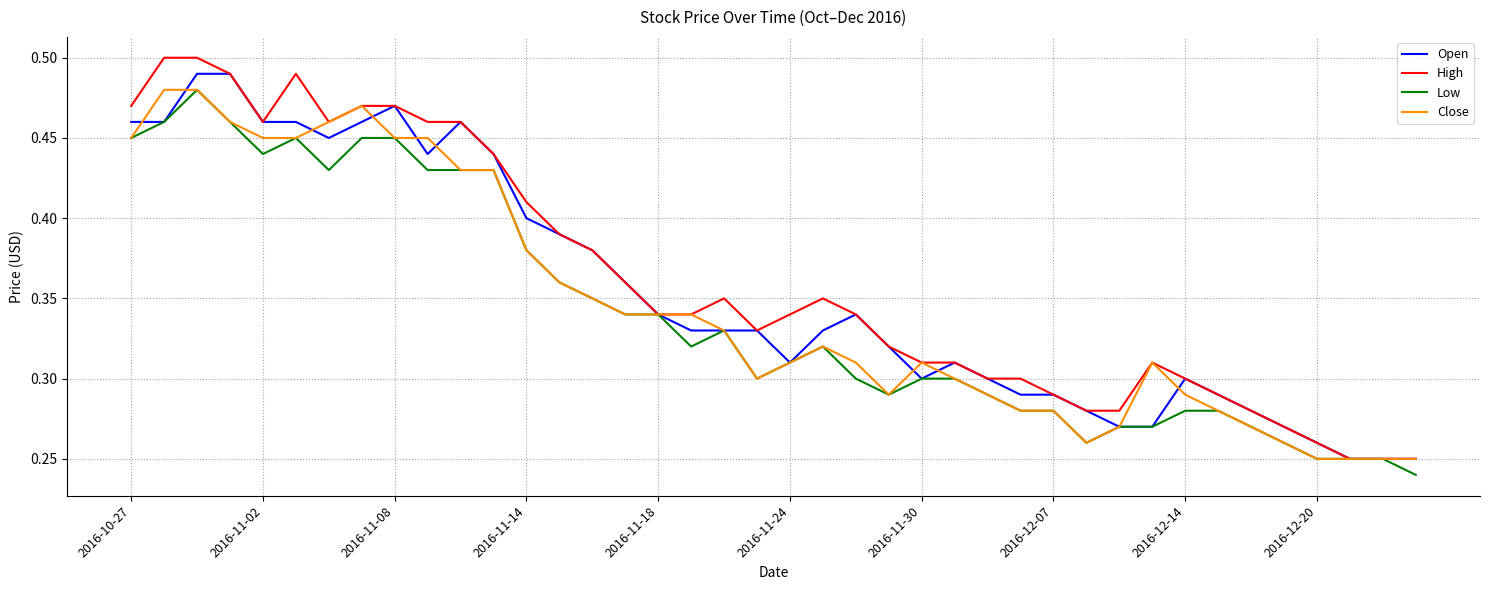

What is the average value of the Close series?

0.3